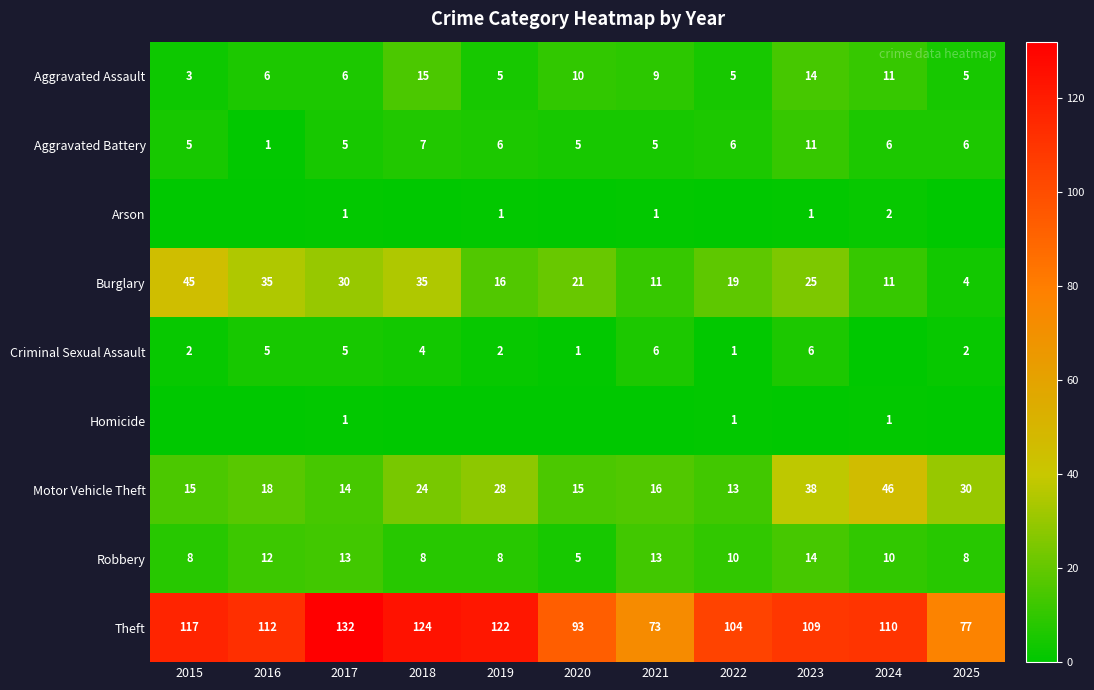

Is the value of Robbery at 2018 greater than the value of Motor Vehicle Theft at 2016?

No